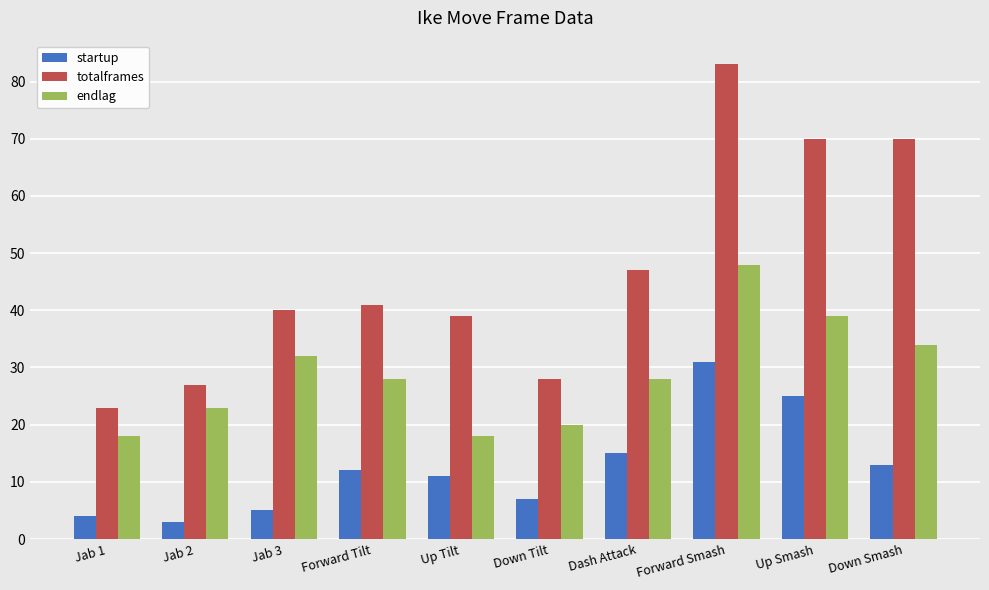

True or false: totalframes has a value of 7 at Down Tilt.

False